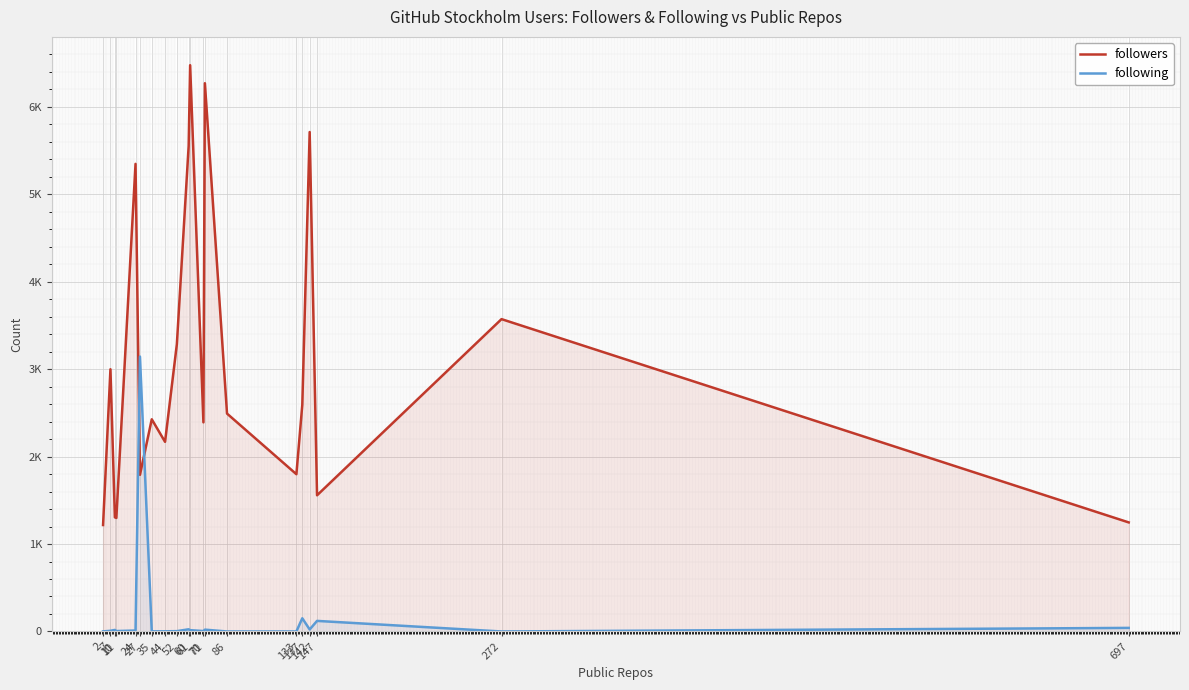

What is the sum of the followers values at 7 and 133?

4796